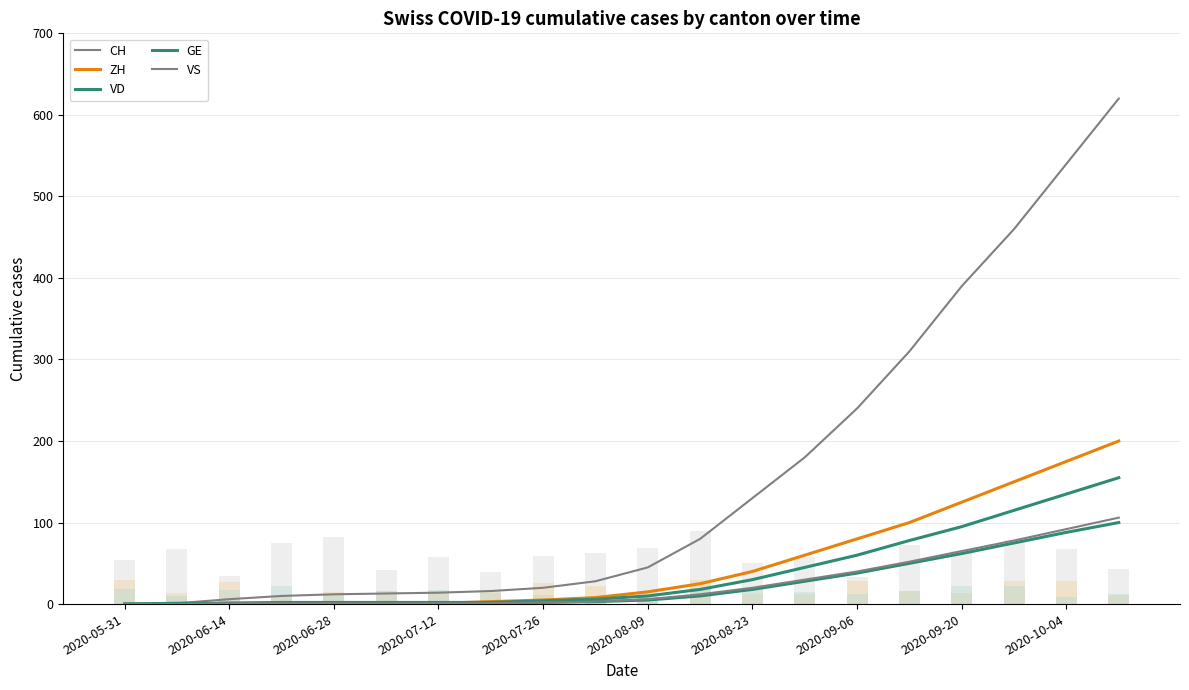

What is the average value of the CH series?

156